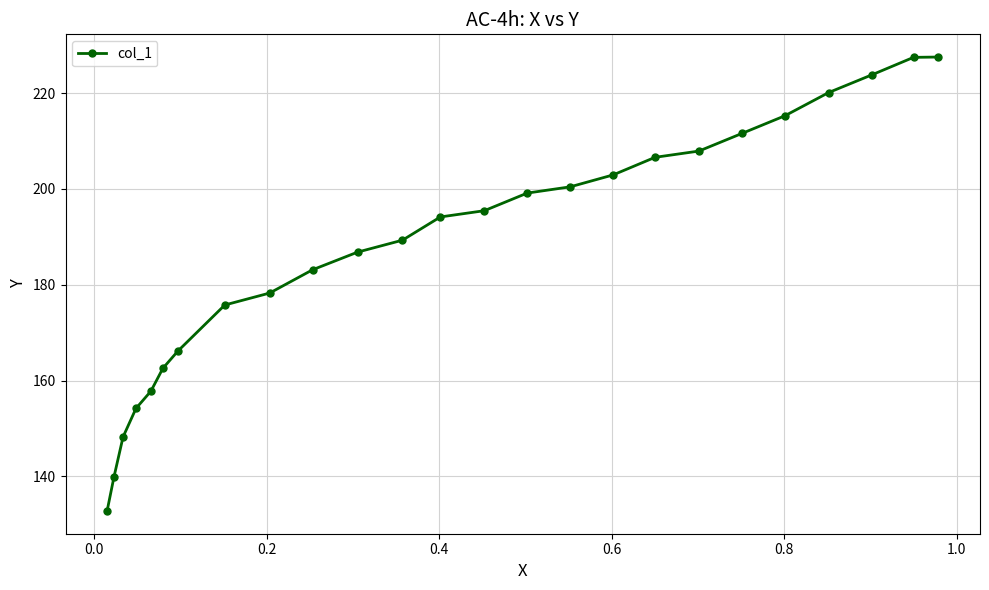

What is the value of the 13th point from the left?

194.1